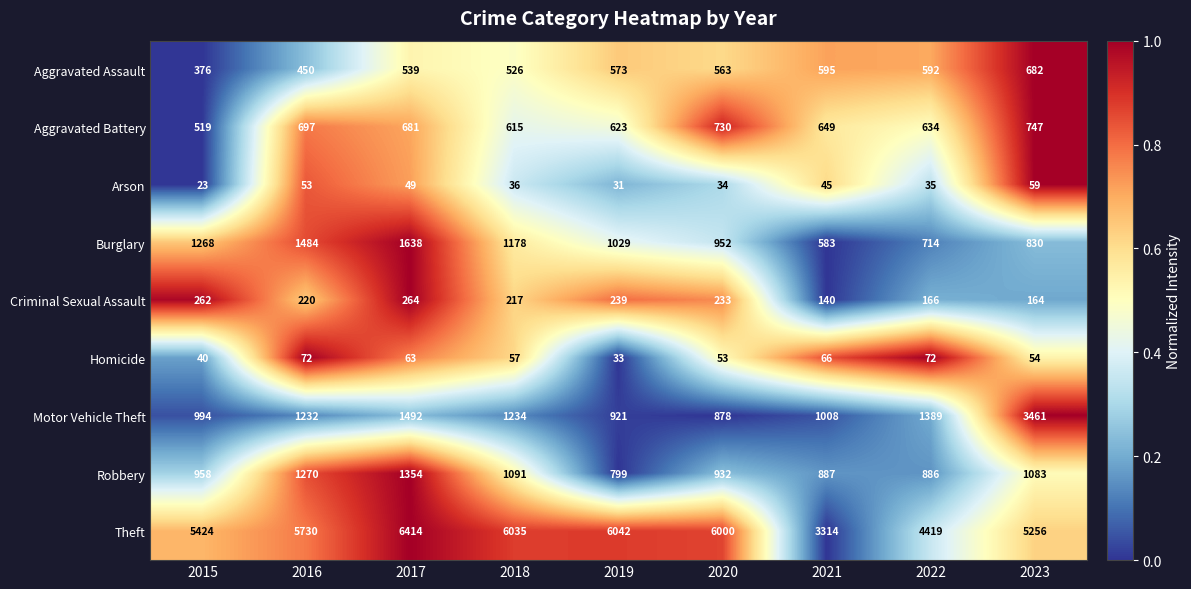

What is the sum of the Robbery values at 2023 and 2021?

1970